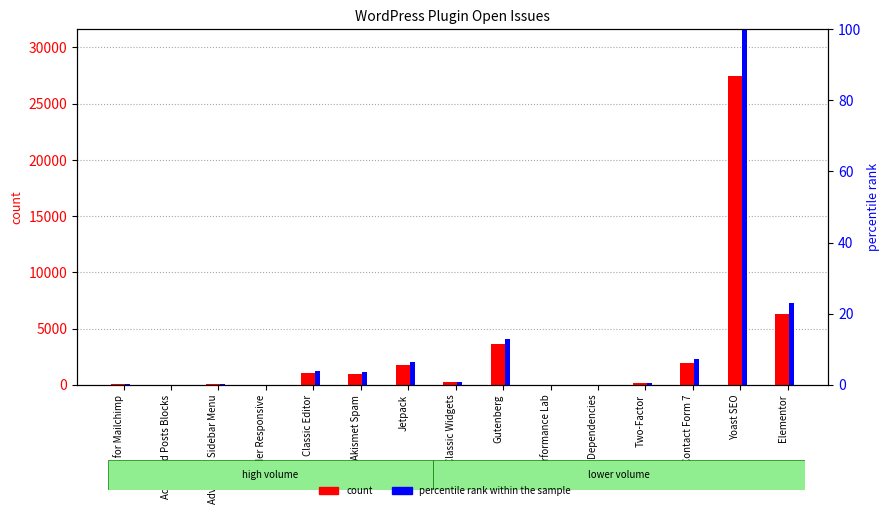

How many bars are there in each group?

2